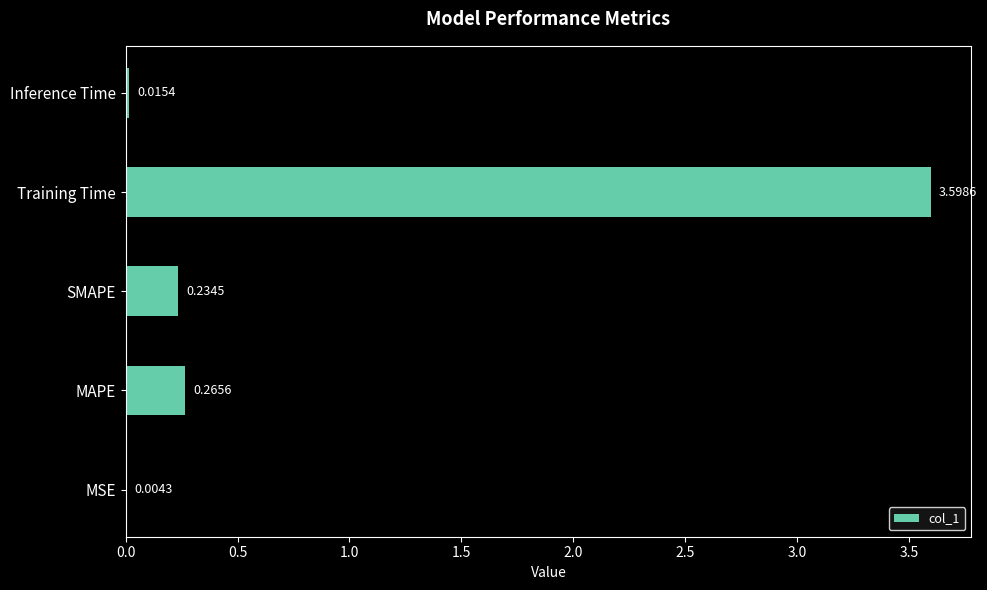

Which has a higher value, Training Time or Inference Time?

Training Time